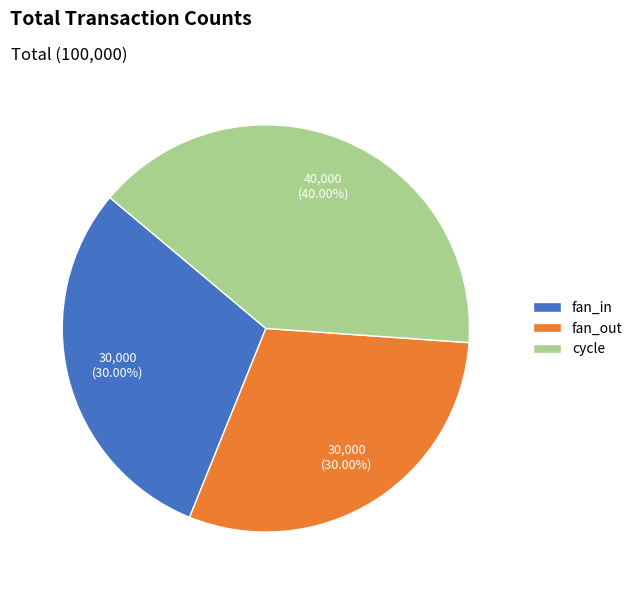

How many segments does this pie chart have?

3